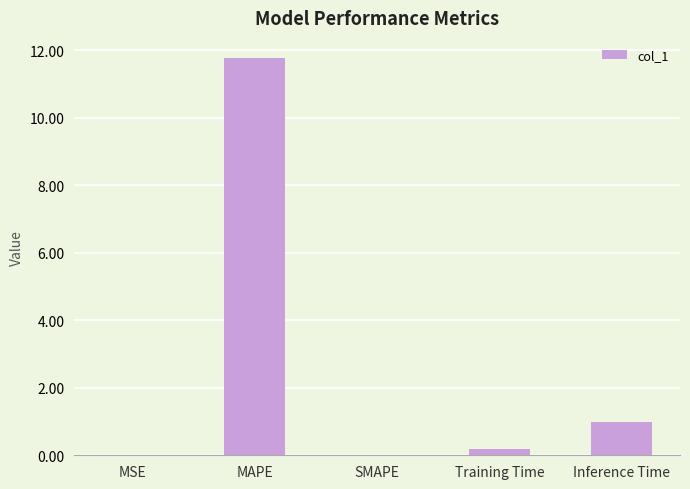

What is the sum of the values at Training Time and MSE?

0.2